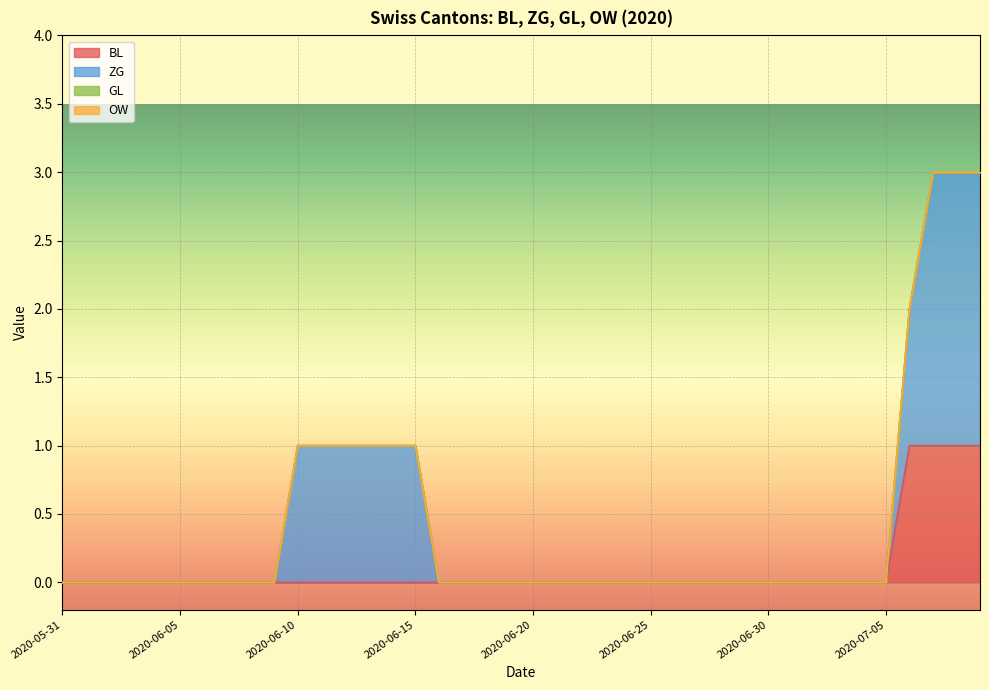

What is the difference between the second highest and minimum values in the BL series?

1